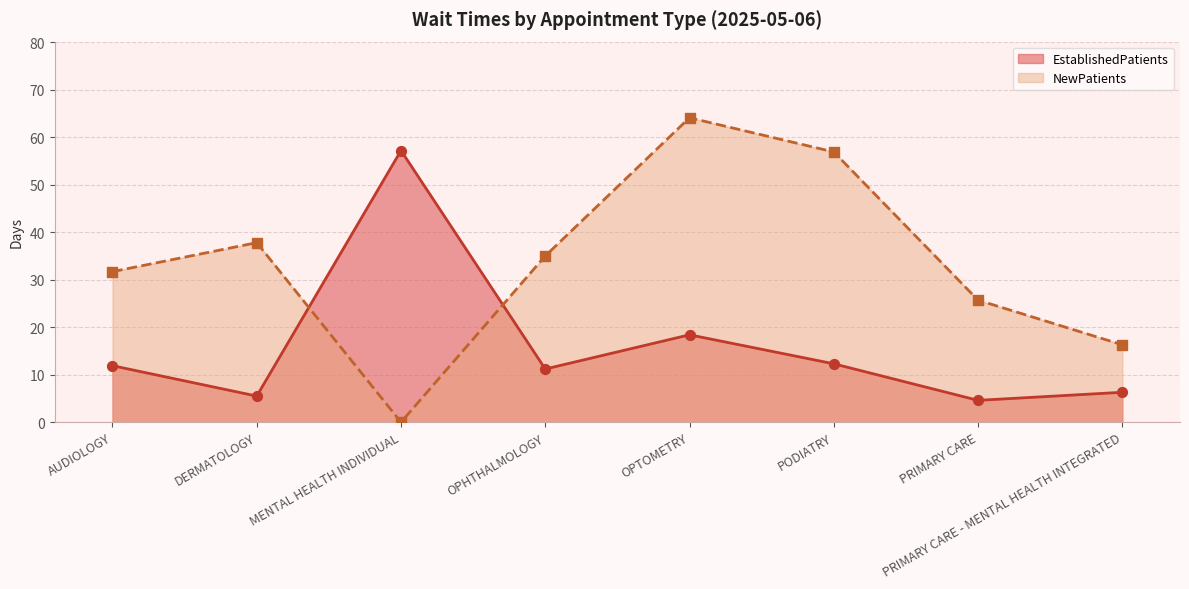

What is the total value across all series at PODIATRY?

69.2